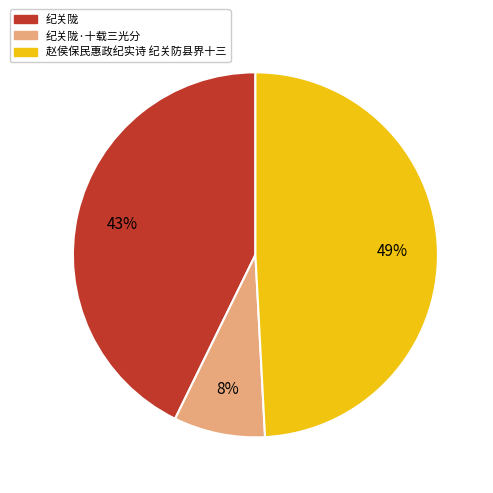

To the nearest percent, what portion does 纪关陇 represent?

43%